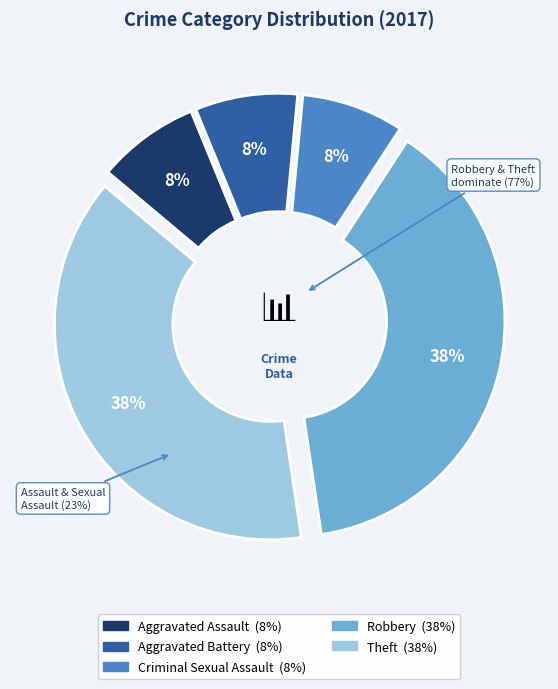

Which category has the smallest portion of the pie?

Aggravated Assault